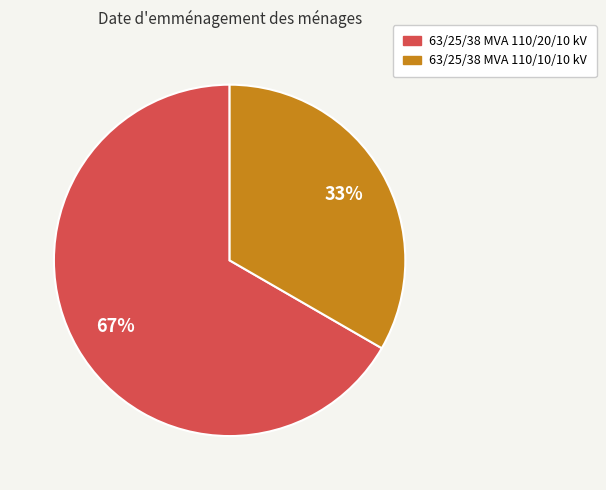

To the nearest percent, what is the combined percentage of 63/25/38 MVA 110/20/10 kV and 63/25/38 MVA 110/10/10 kV?

100%